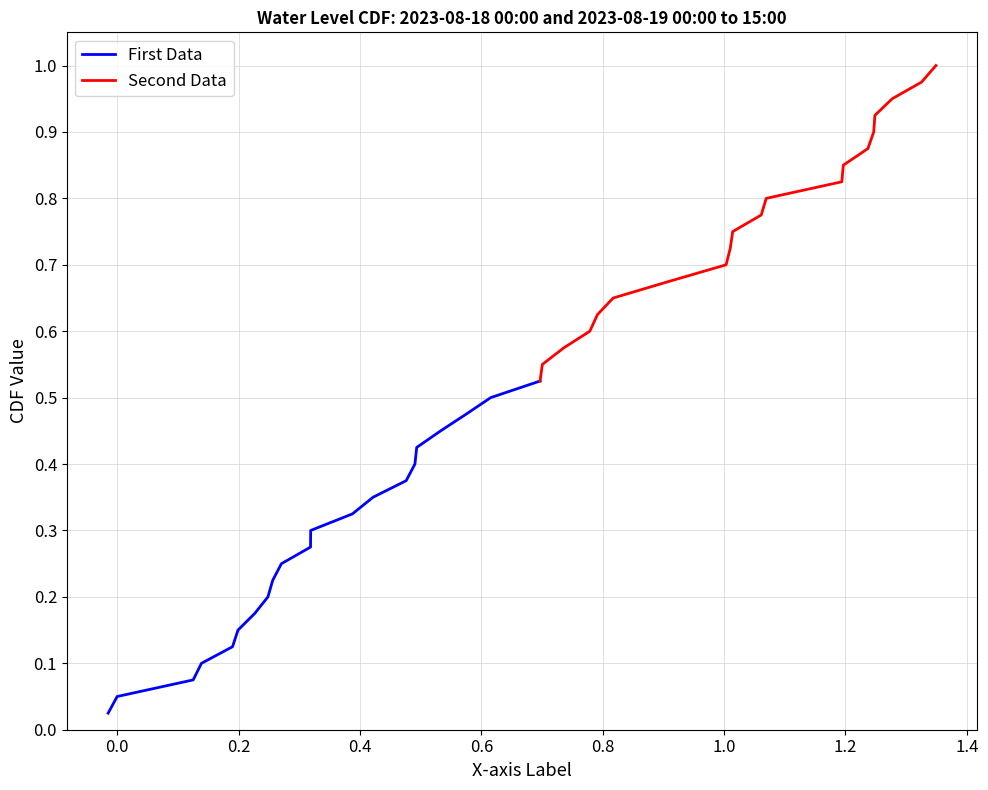

The chart shows a value of 0.4 at 2023-08-18 06:00. True or false?

False